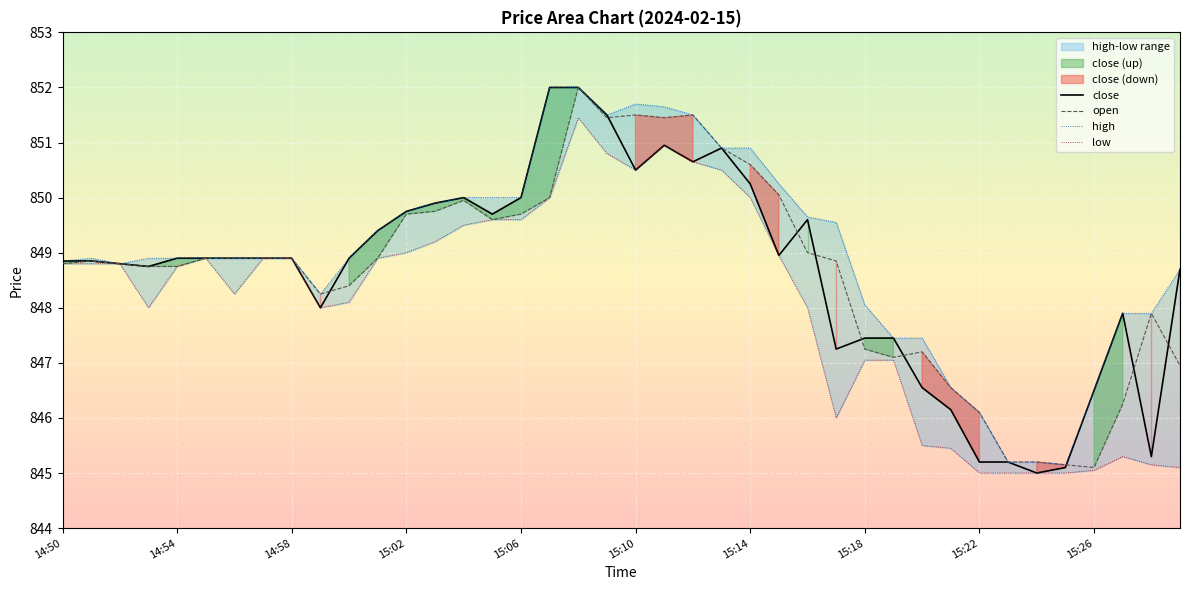

What is the lowest value of the close series?

845.0